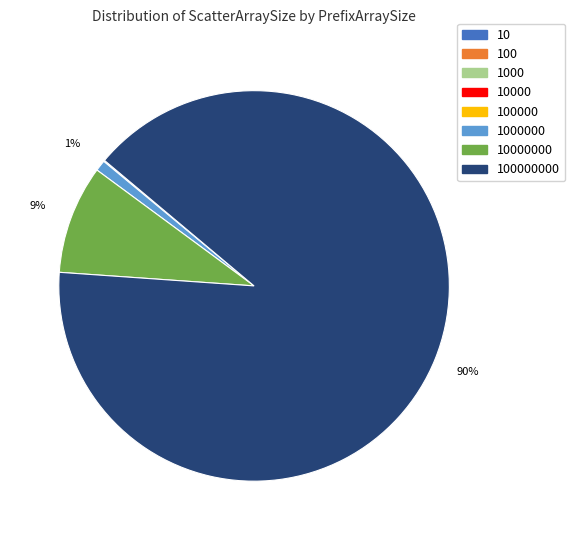

To the nearest percent, what is the difference between the largest and smallest slice percentages?

90%